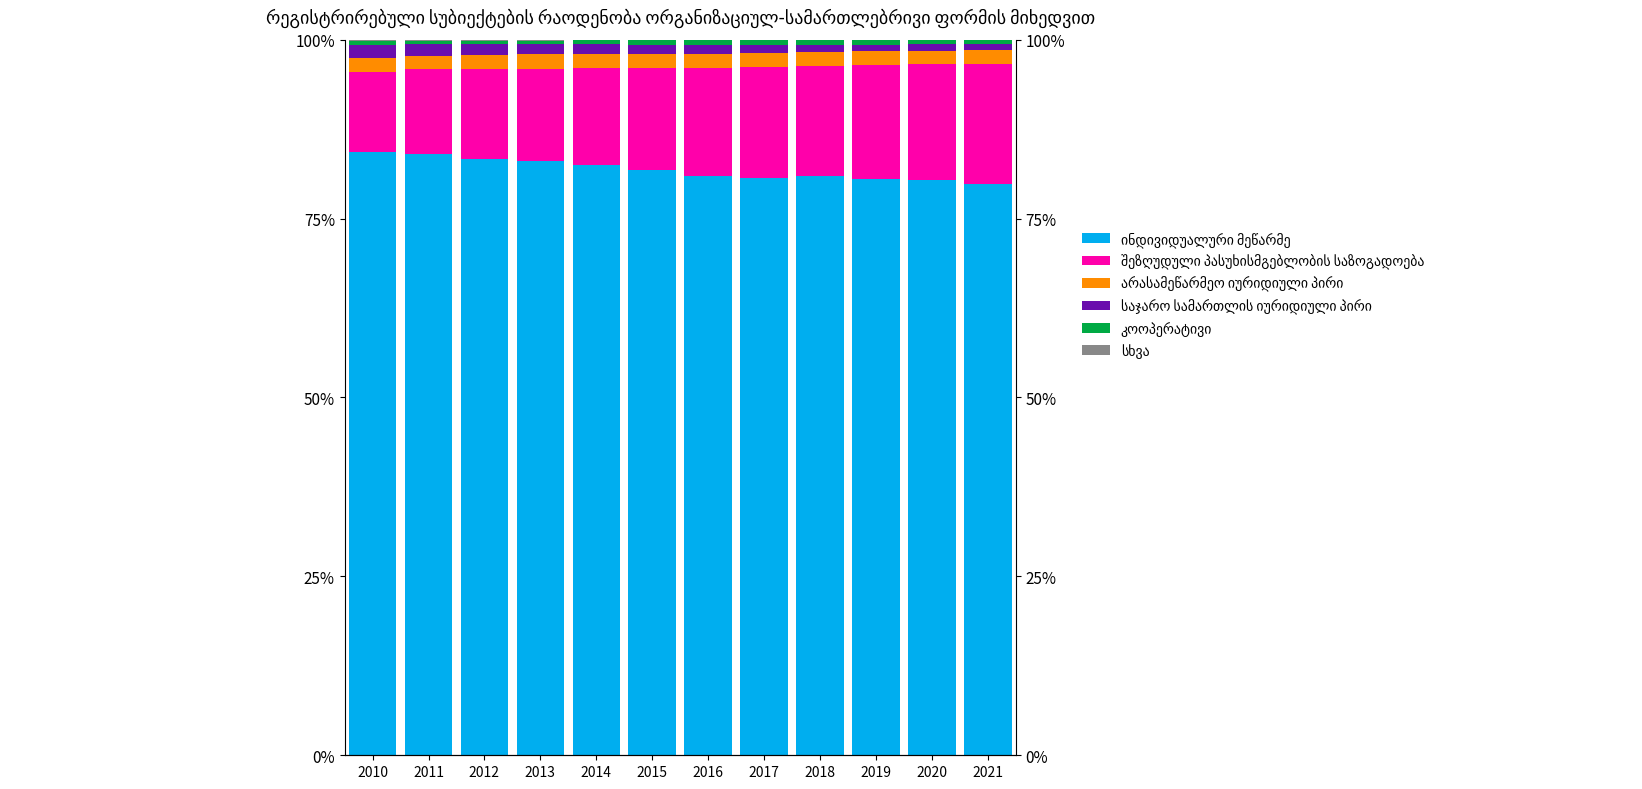

How many bars are there in total?

72